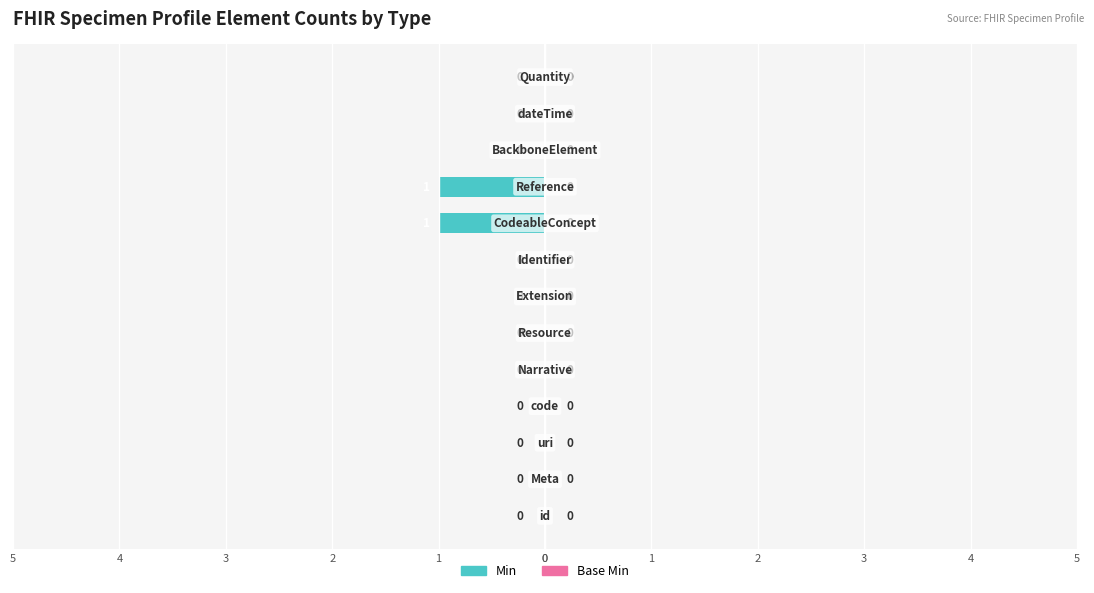

Are the bars horizontal?

Yes